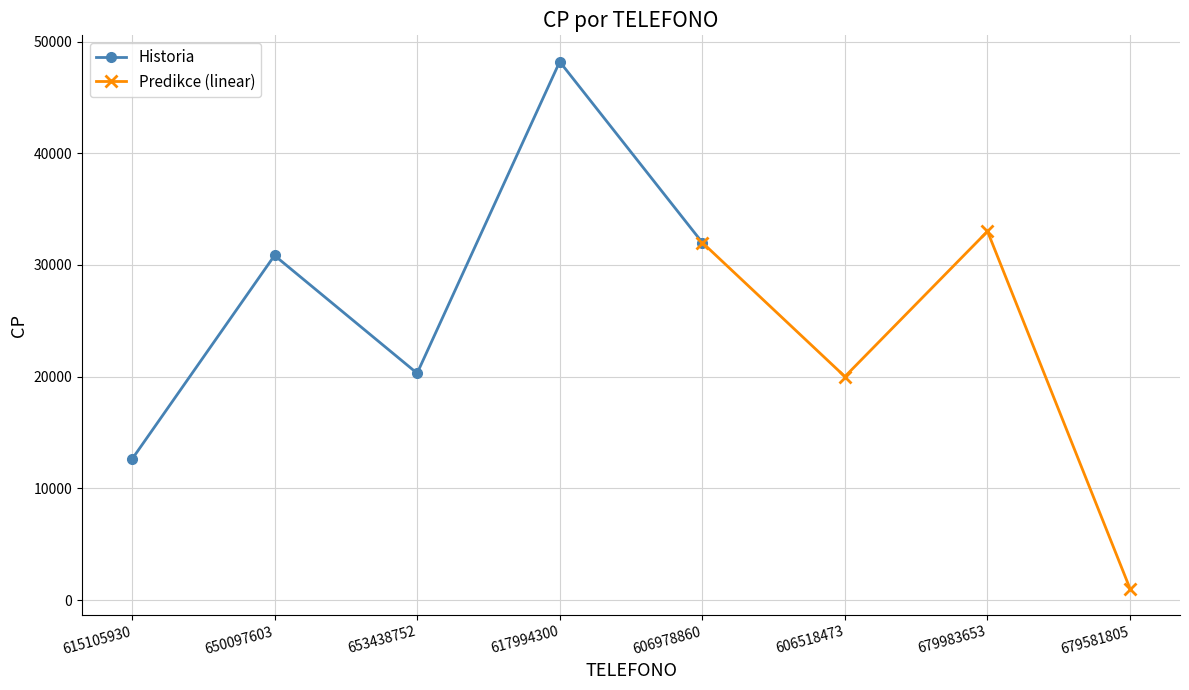

What is the ratio of the value at 679581805 to the value at 606518473?

0.1